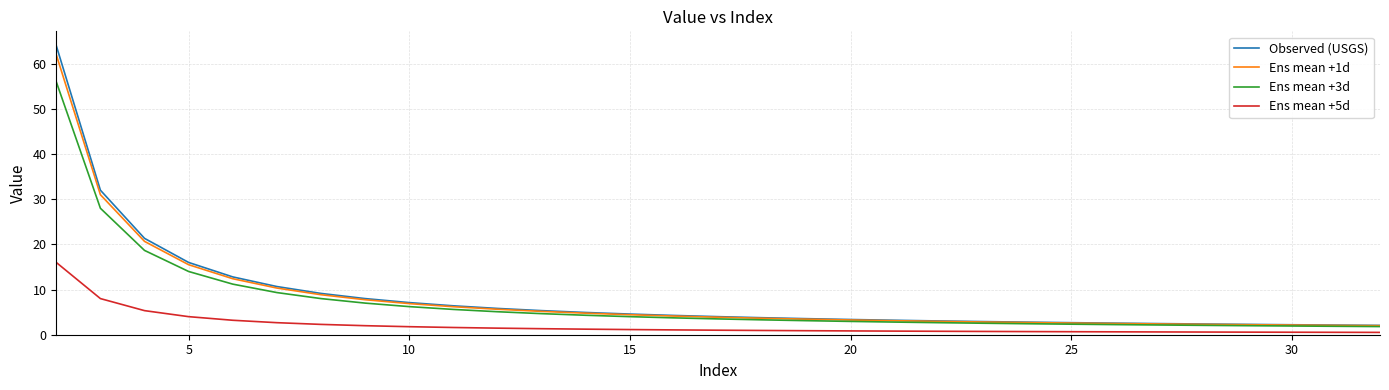

Which series has the widest spread of values?

Observed (USGS)